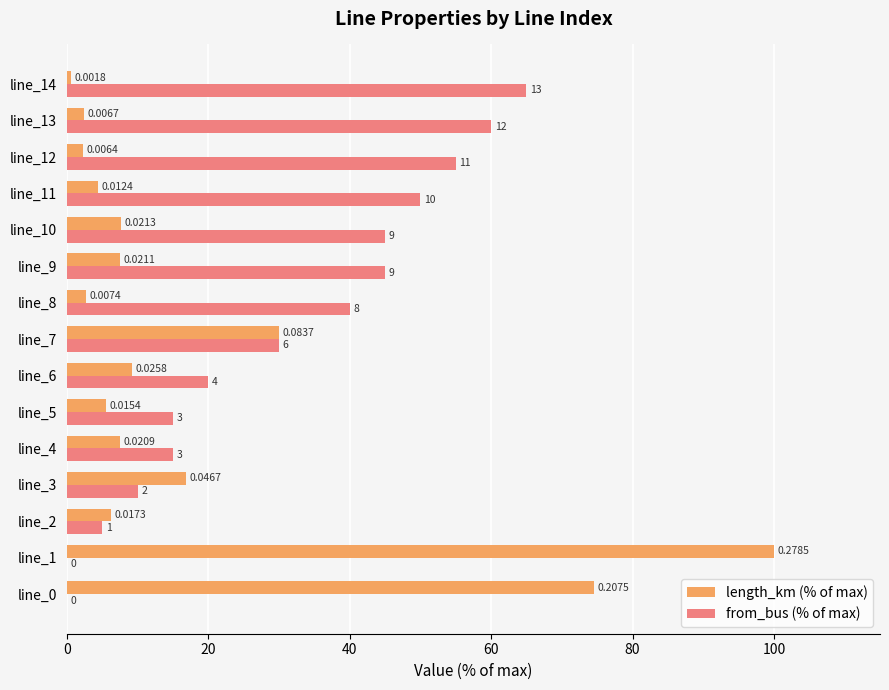

What is the sum of the from_bus (% of max) values at line_5 and line_4?

30.0